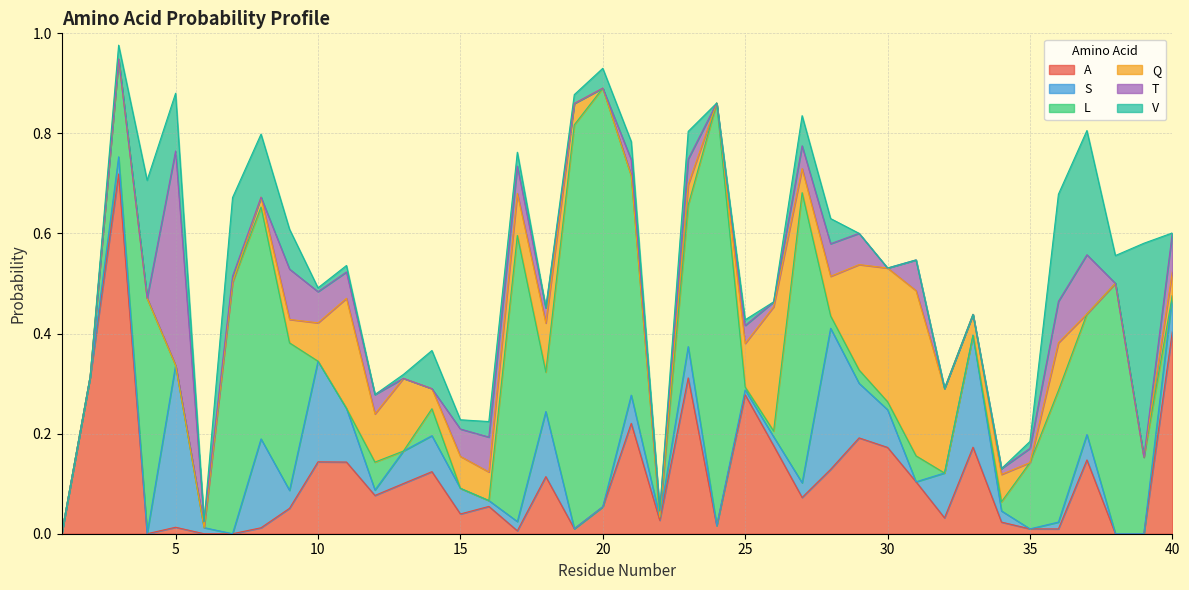

At how many categories does at least one series exceed 0?

39